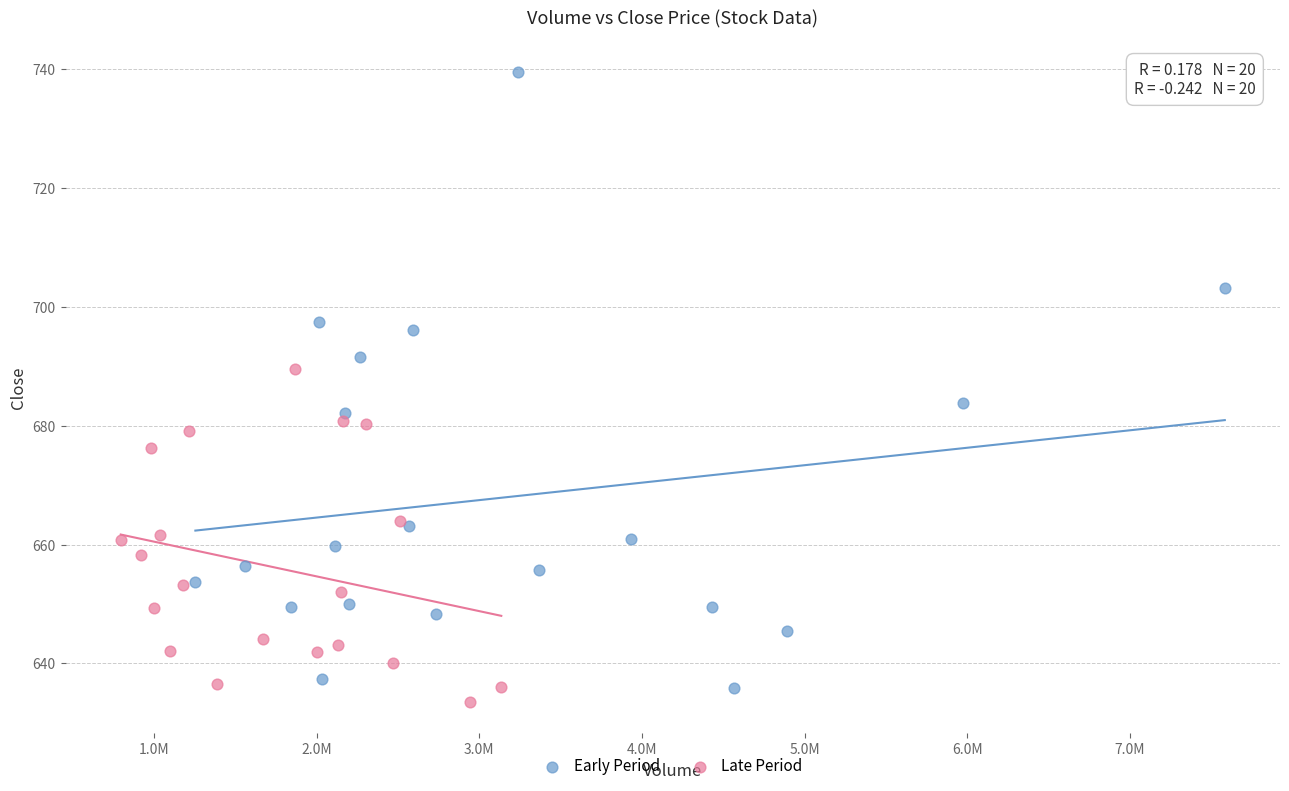

Which series contains the highest Y value?

Early Period